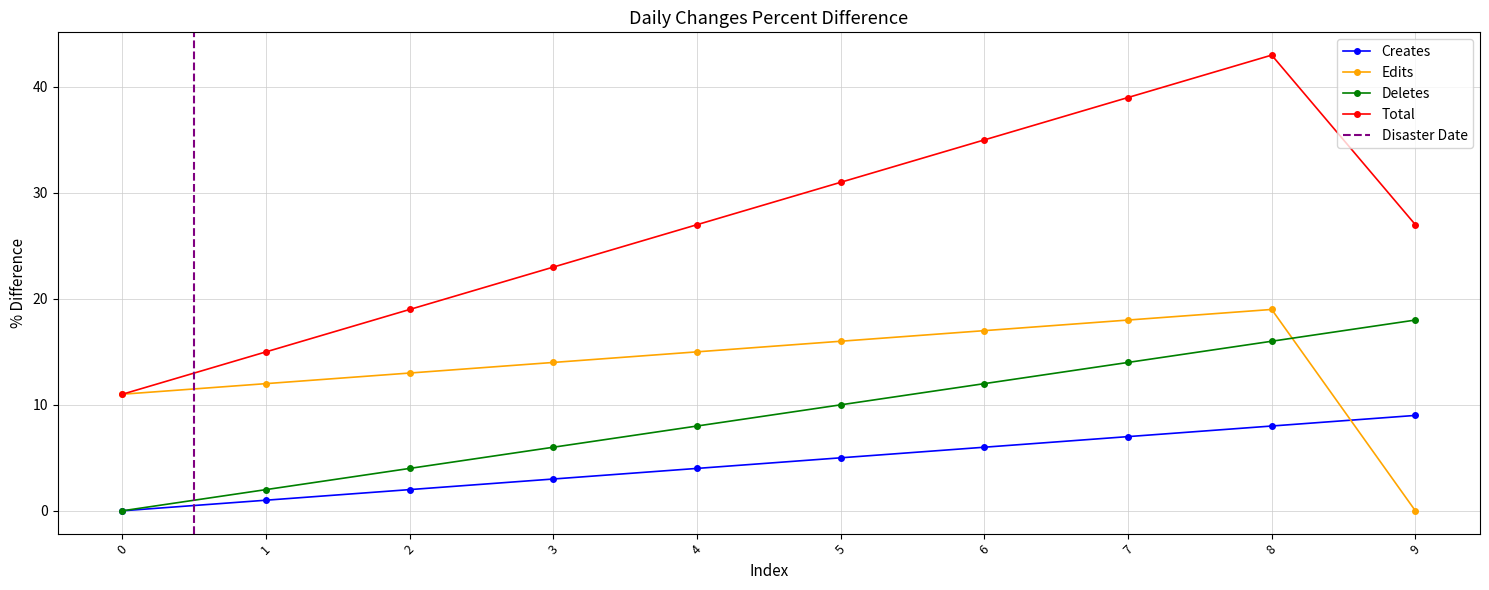

Which category has the highest value across all series?

8